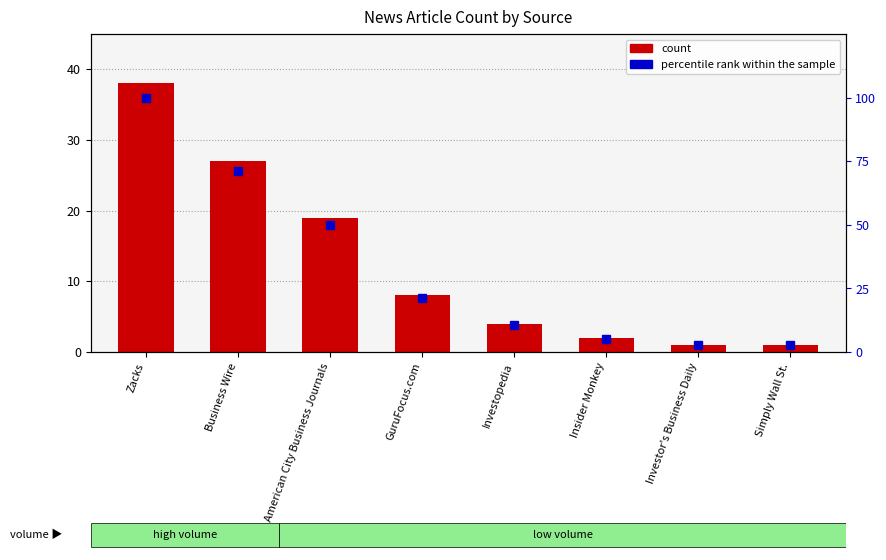

Rank the series at Simply Wall St. from highest to lowest value.

percentile rank within the sample, count